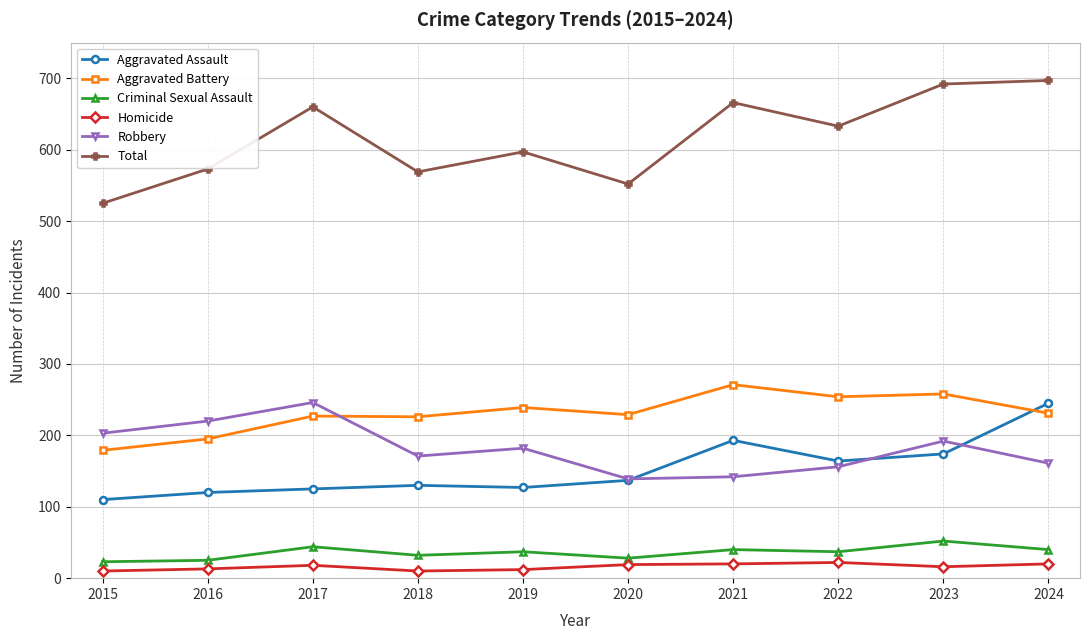

Where is the first local maximum for Total?

2017